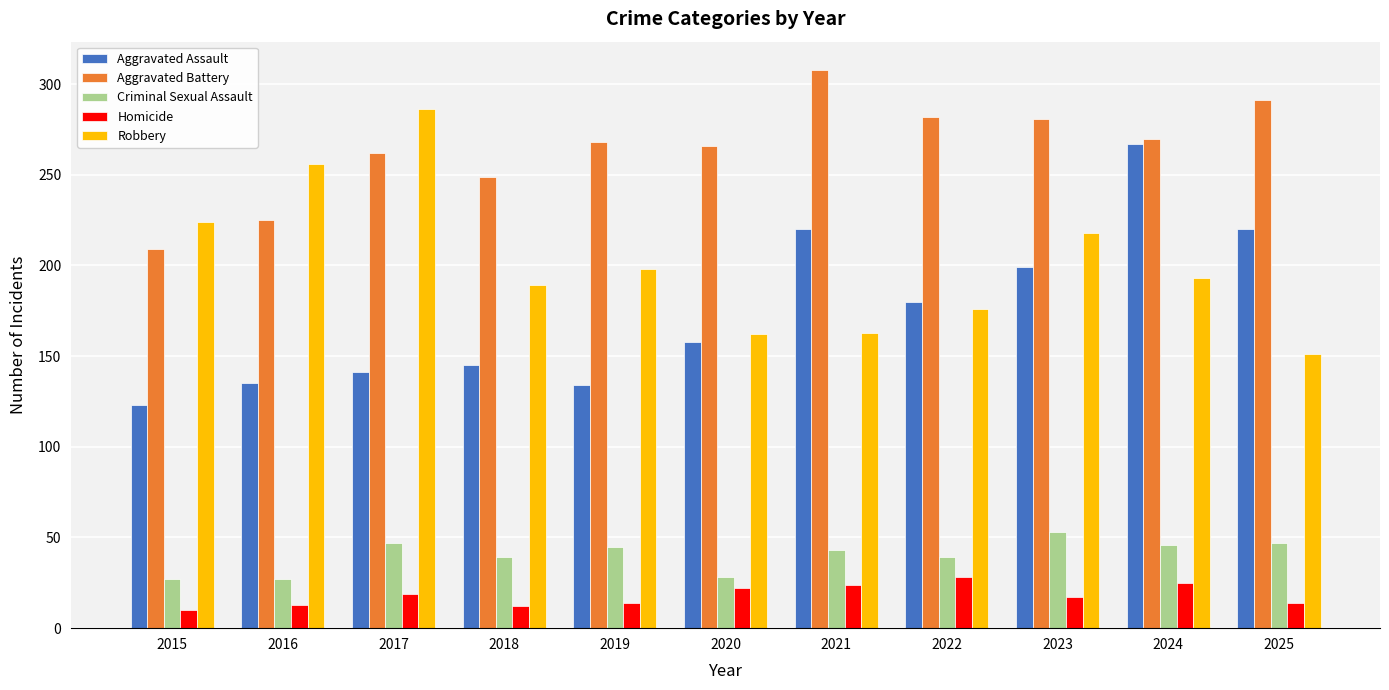

At how many categories does at least one series exceed 302?

1